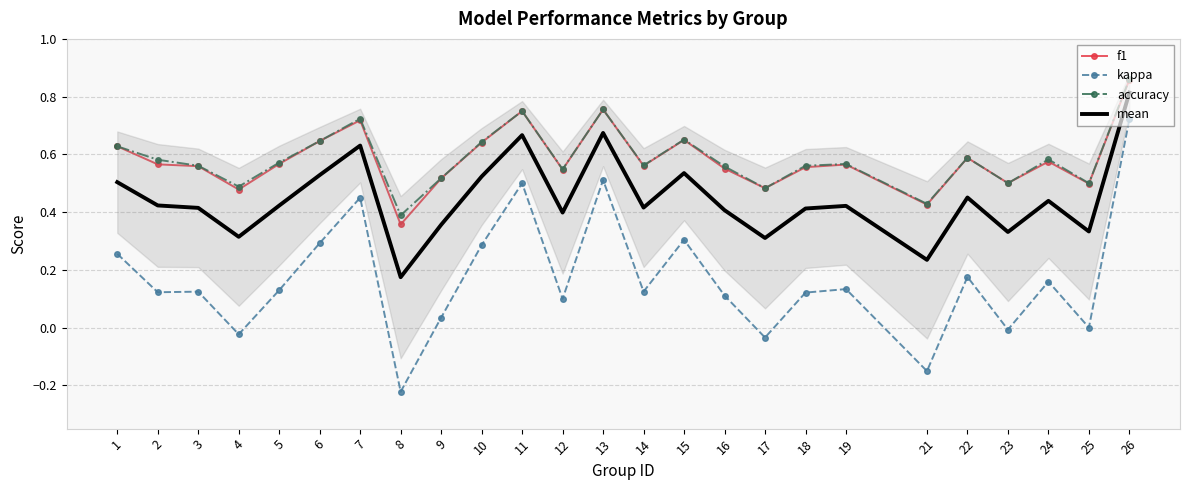

List the series in order of their peak value, lowest first.

kappa, mean, f1, accuracy